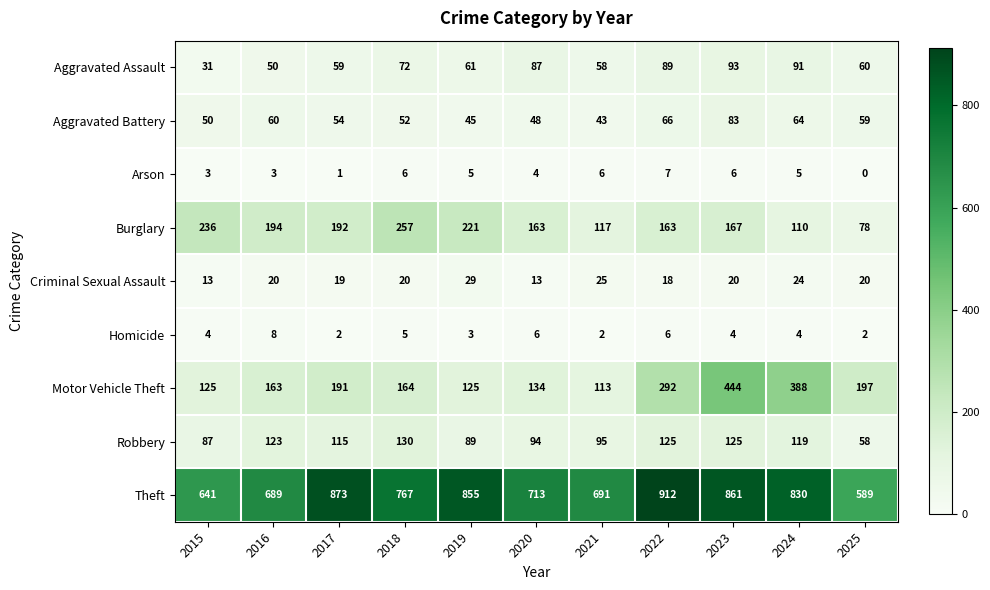

Rank the series at 2018 from highest to lowest value.

Theft, Burglary, Motor Vehicle Theft, Robbery, Aggravated Assault, Aggravated Battery, Criminal Sexual Assault, Arson, Homicide